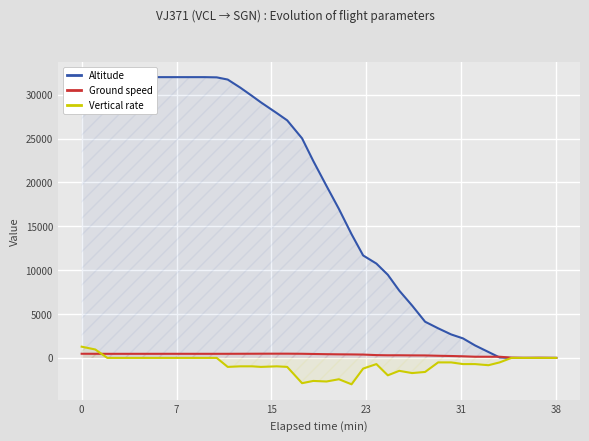

What is the difference between the maximum and second lowest values in the Altitude series?

32000